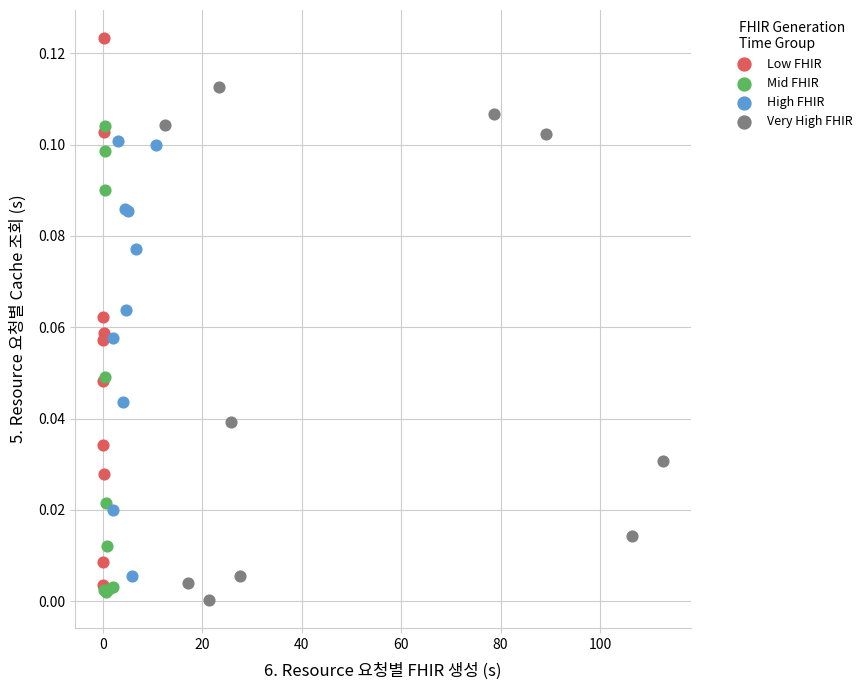

Which series has the widest spread of Y values?

Low FHIR